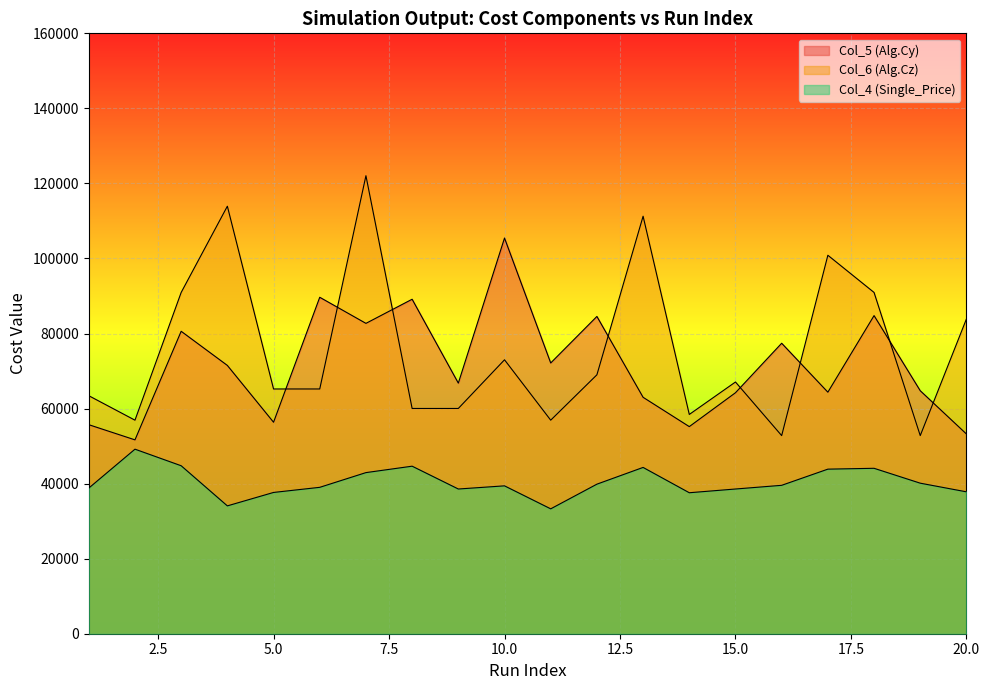

What is the greatest value displayed?

122058.7